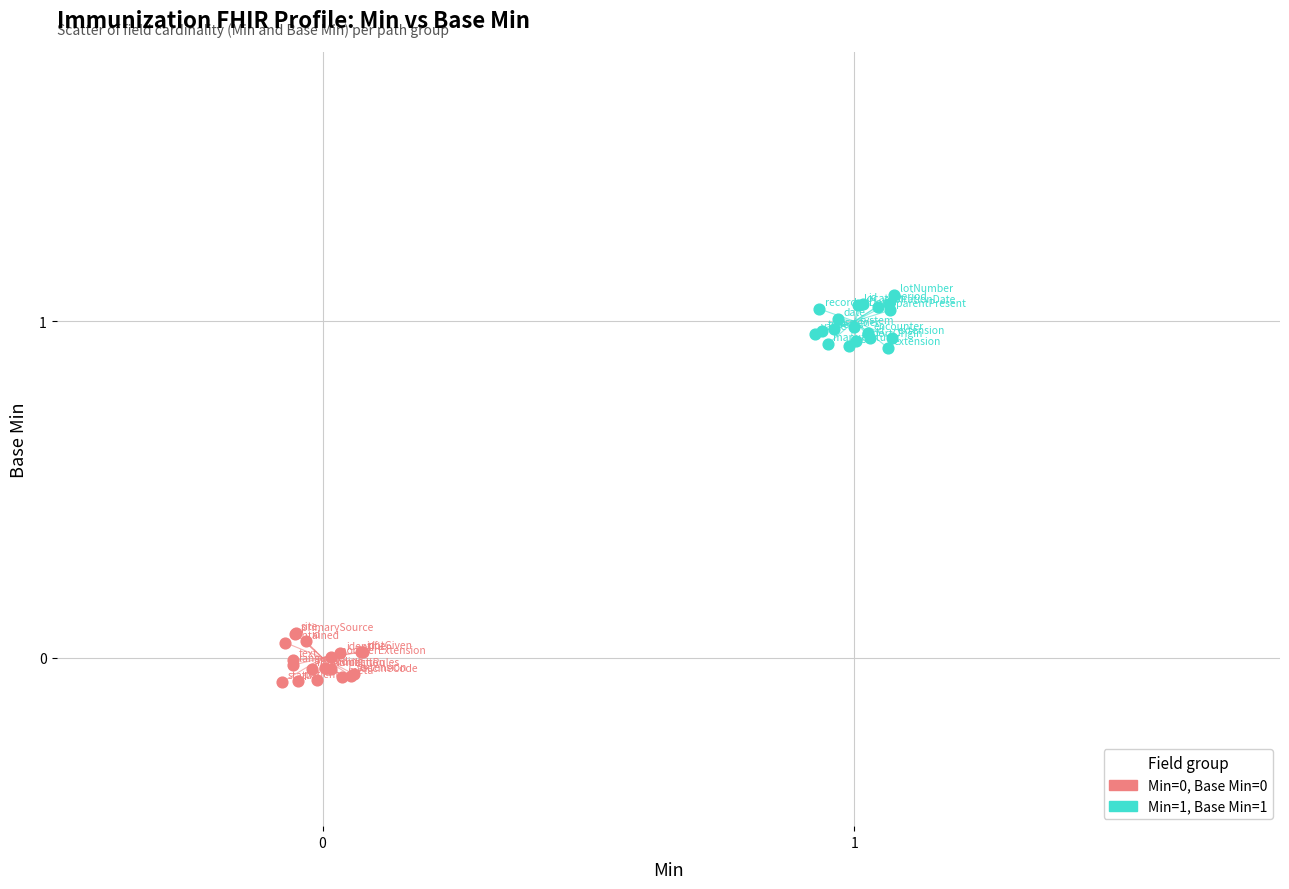

Which series reaches the maximum Y coordinate?

Min=1, Base Min=1